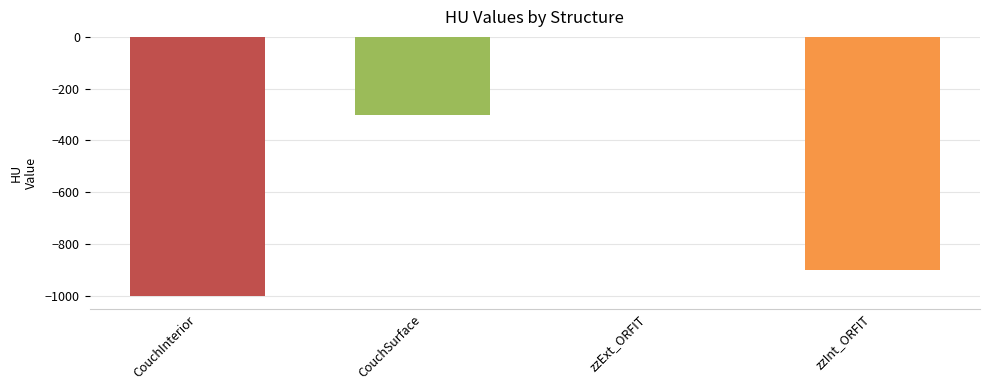

Count the number of values greater than -300.

1